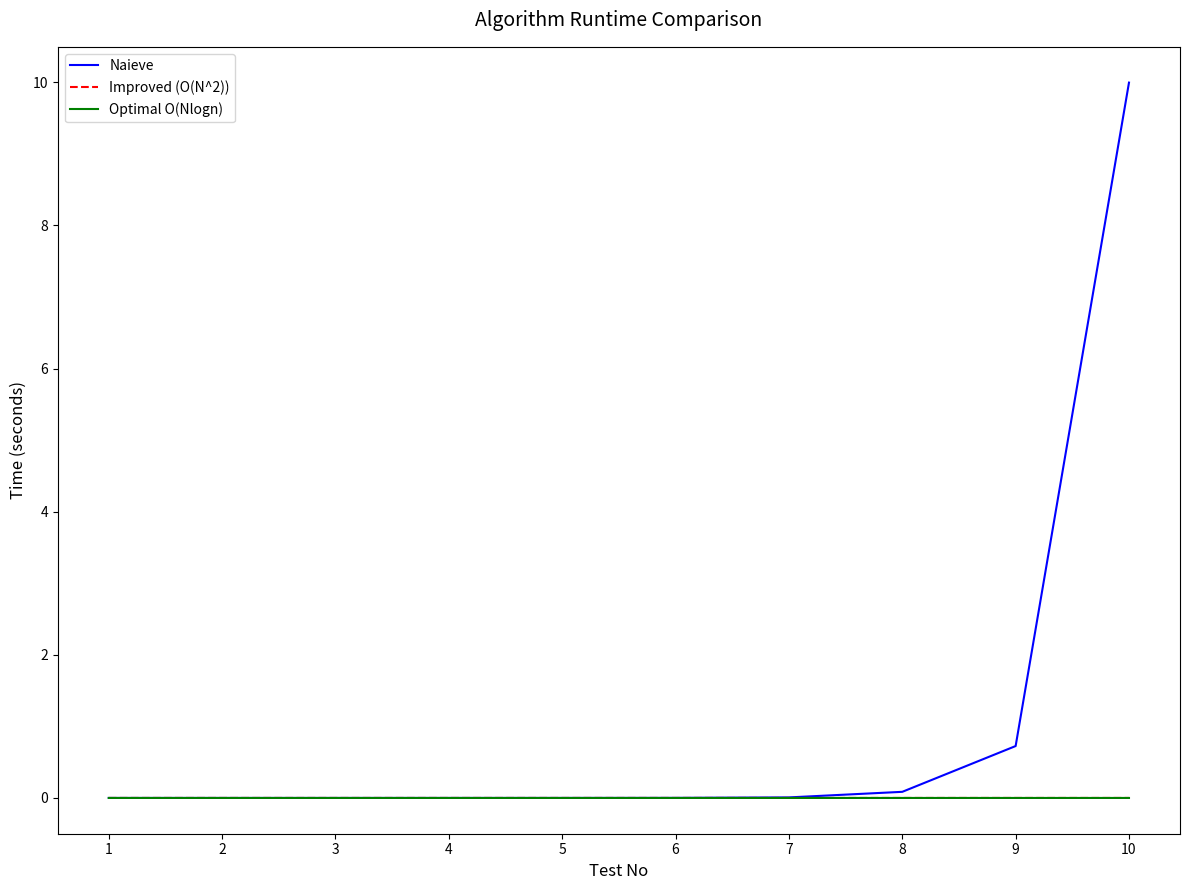

How many lines are shown in the chart?

3